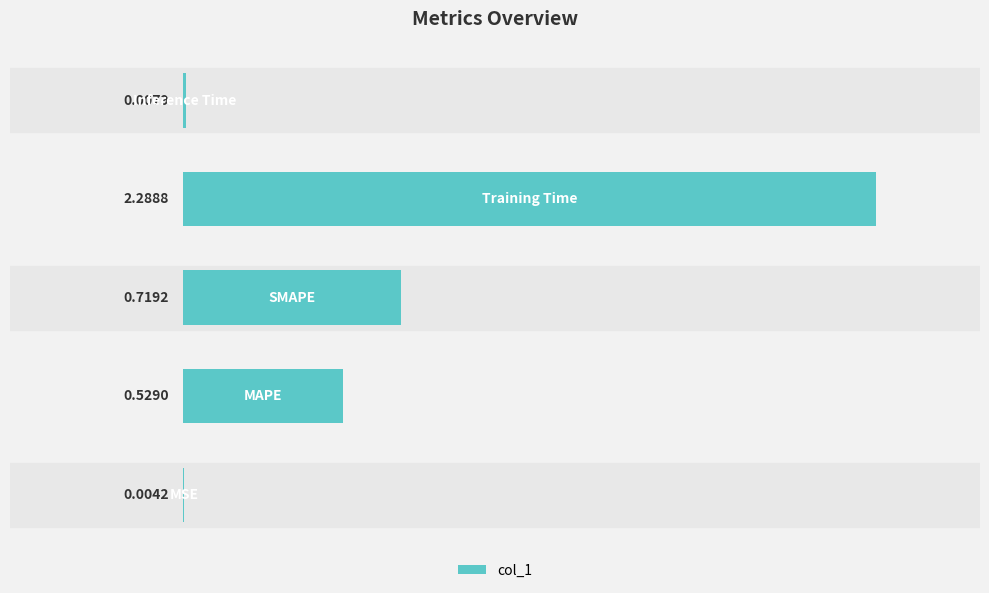

What is the difference between the maximum and minimum values?

2.3